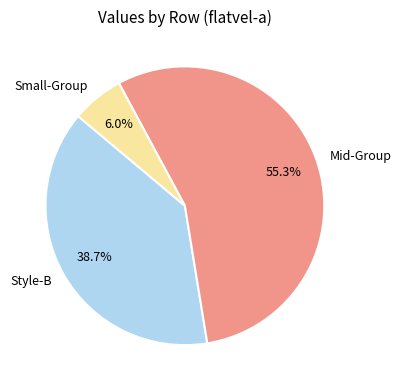

Does Mid-Group account for over 50% of the chart?

Yes